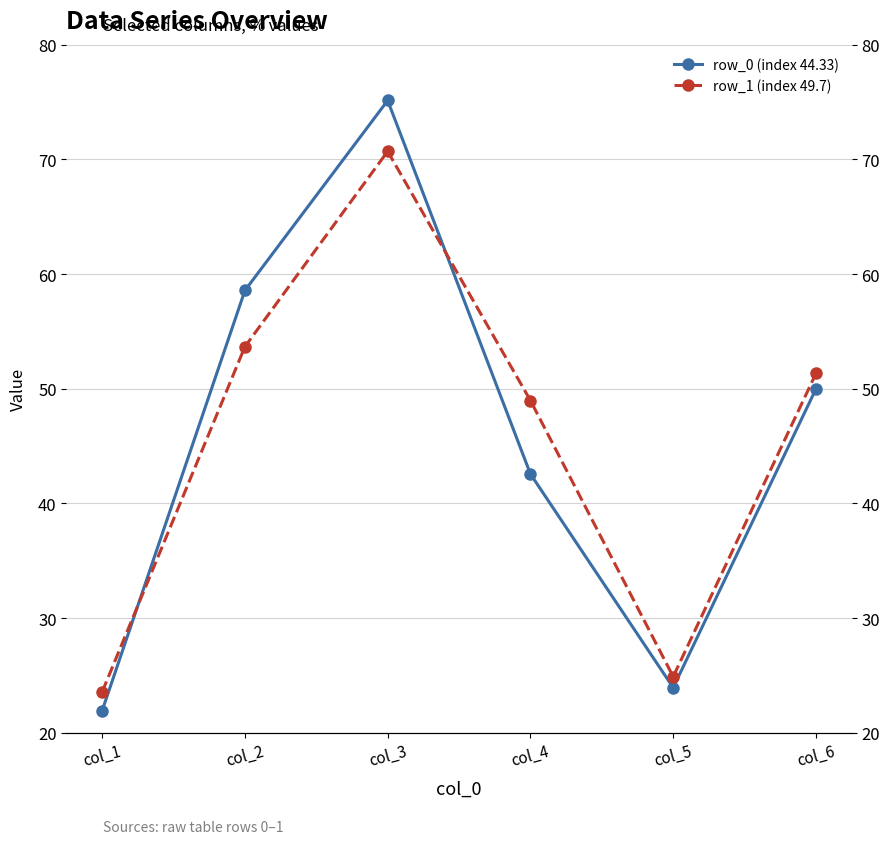

Where is row_1 (index 49.7) nearest to the value 47?

col_4